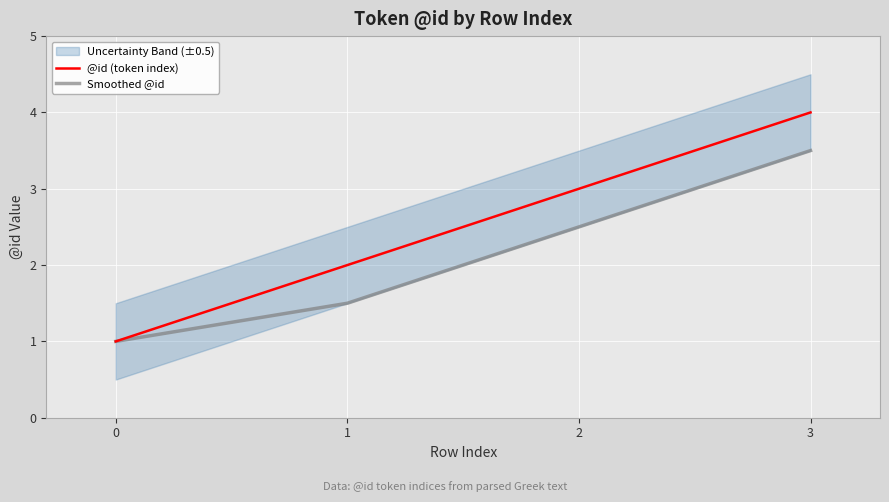

Reading left to right, transcribe all the data shown in this chart.

@id (token index): 0=1.0	1=2.0	2=3.0	3=4.0
Smoothed @id: 0=1.0	1=1.5	2=2.5	3=3.5